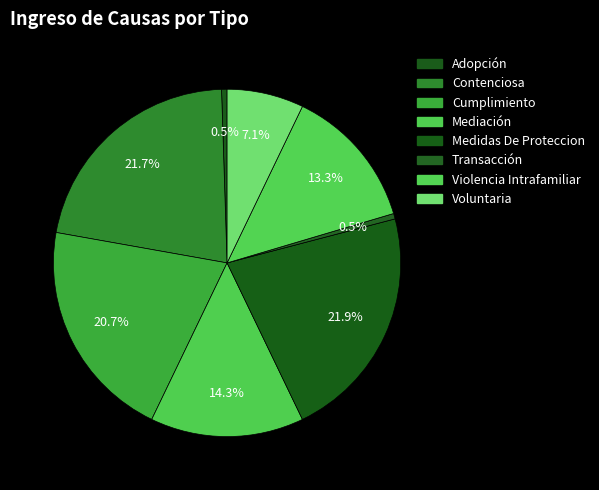

To the nearest percent, what is the difference between the largest and smallest slice percentages?

21%